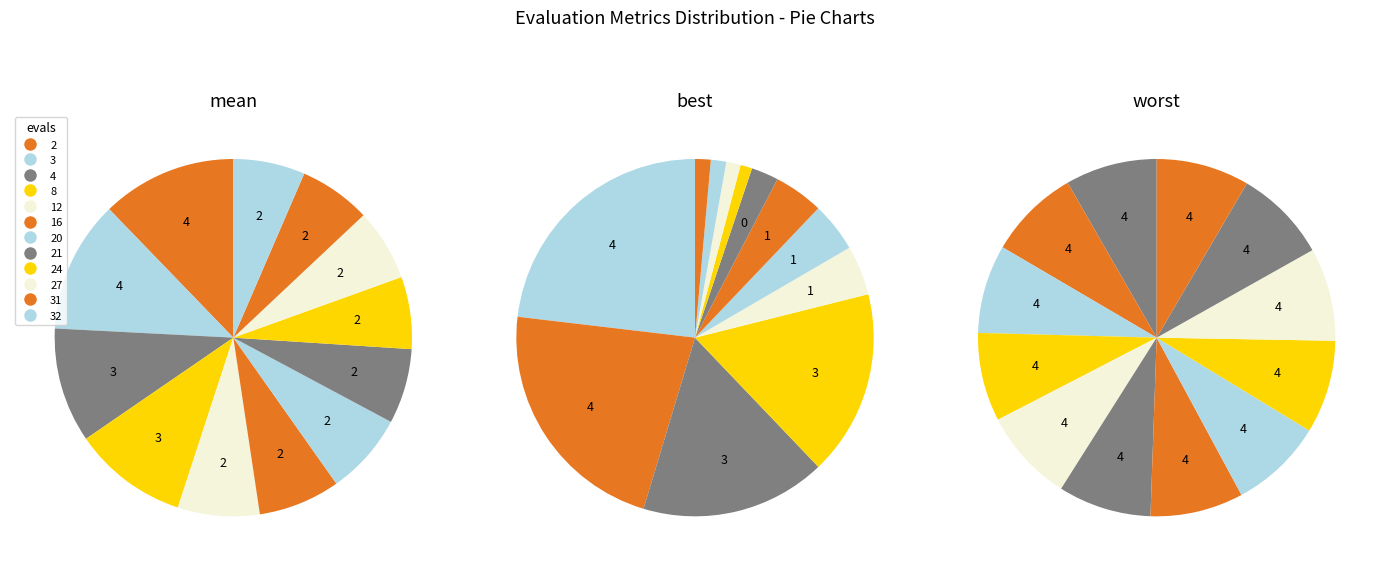

Rank the series by their average value, from highest to lowest.

worst, mean, best